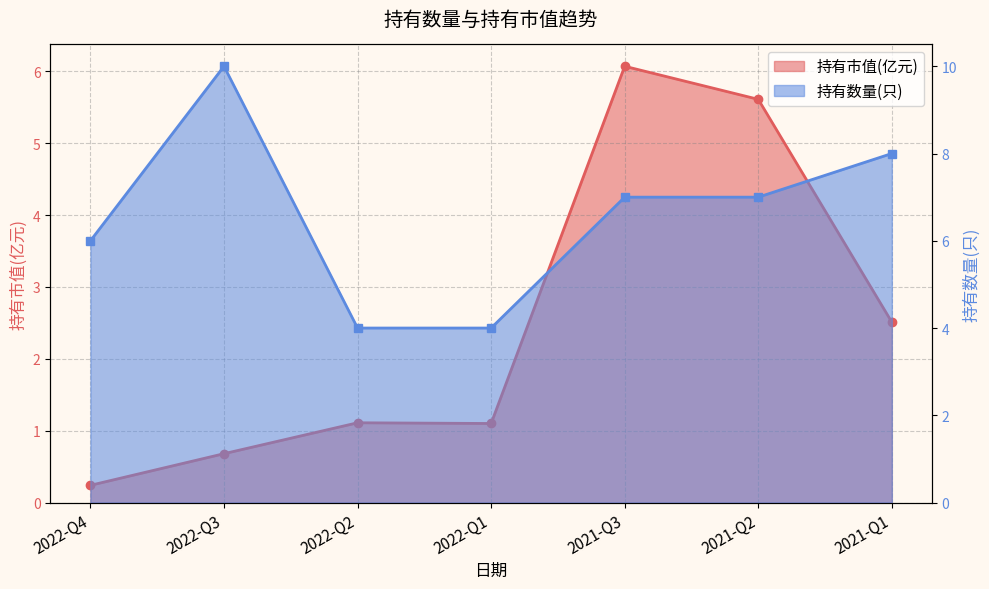

How many lines are shown in the chart?

2